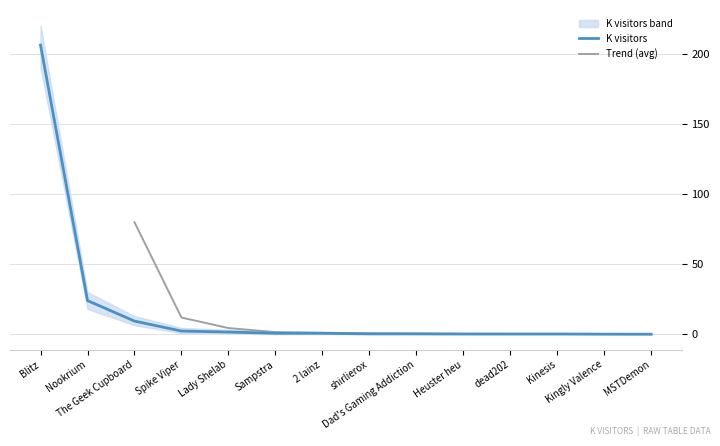

What is the difference between the maximum and minimum values?

205.9